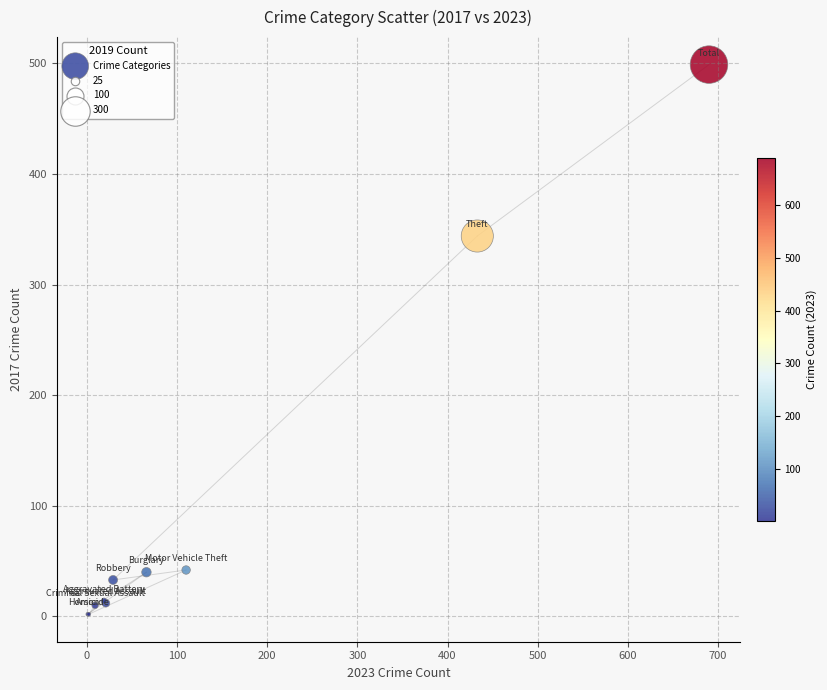

What Y value in the scatter plot is closest to 250?

344